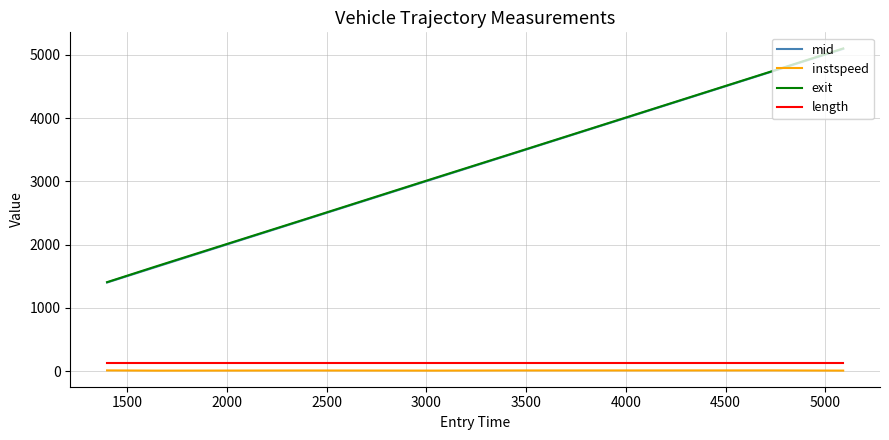

True or false: instspeed and mid intersect in this chart.

False